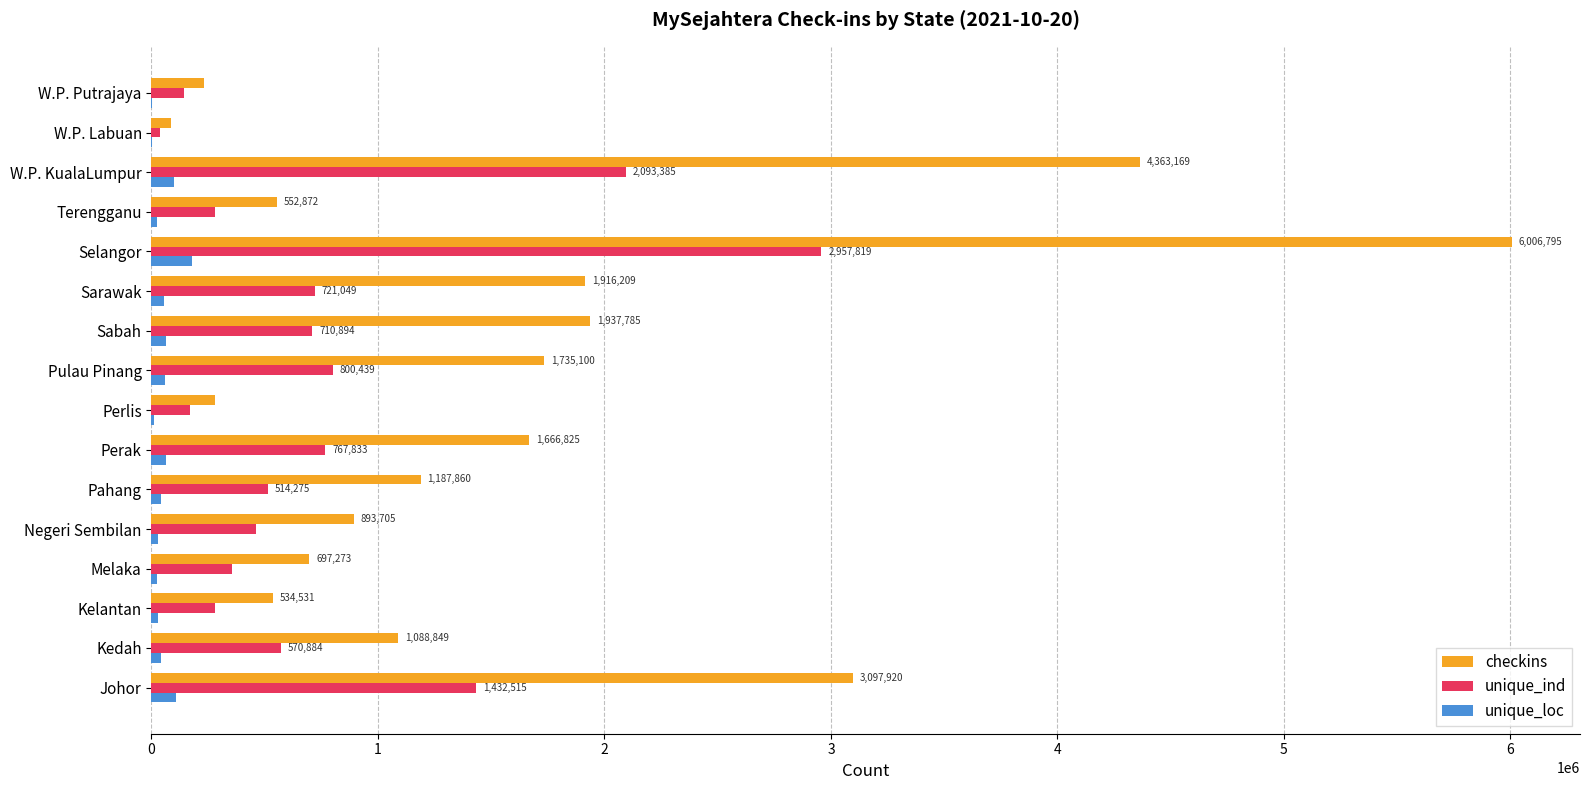

How many data points does each series have?

16